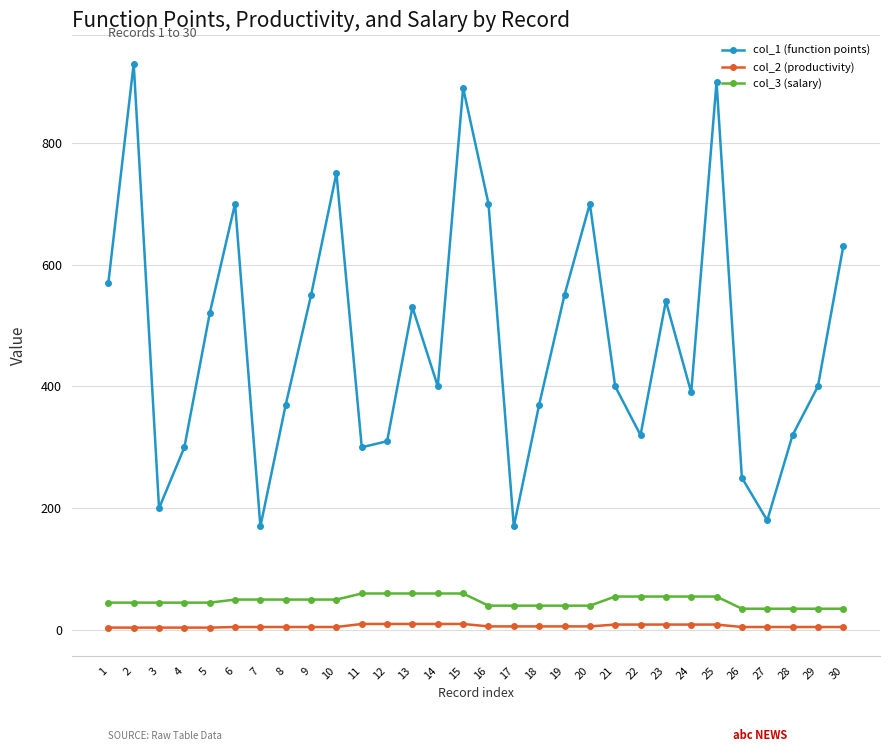

Which series has the largest total across all categories?

col_1 (function points)